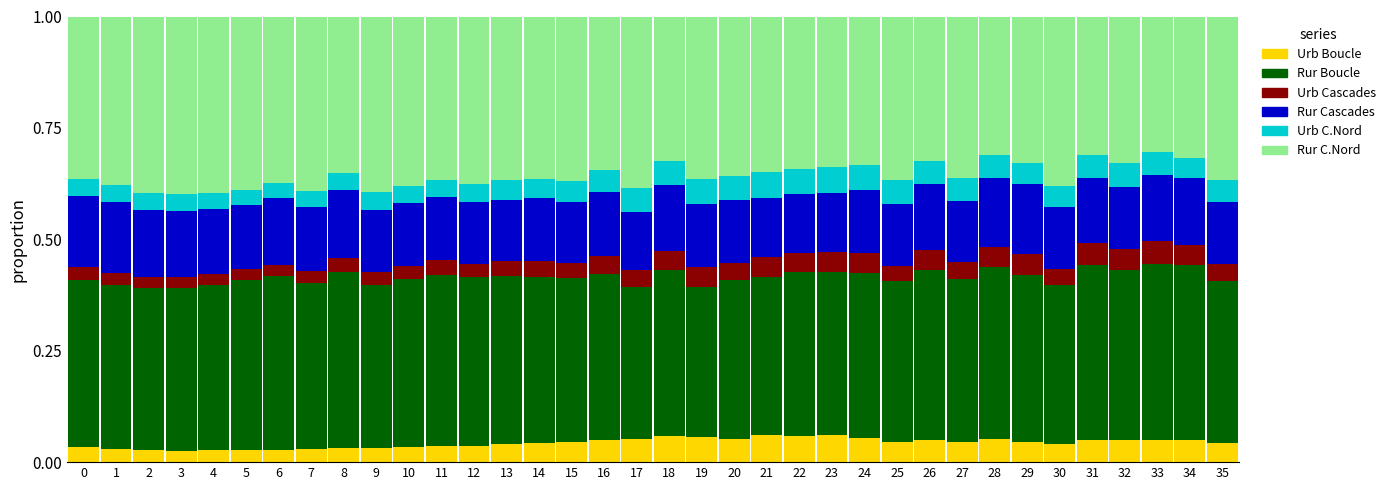

What is the total value across all series at 21?

1.0